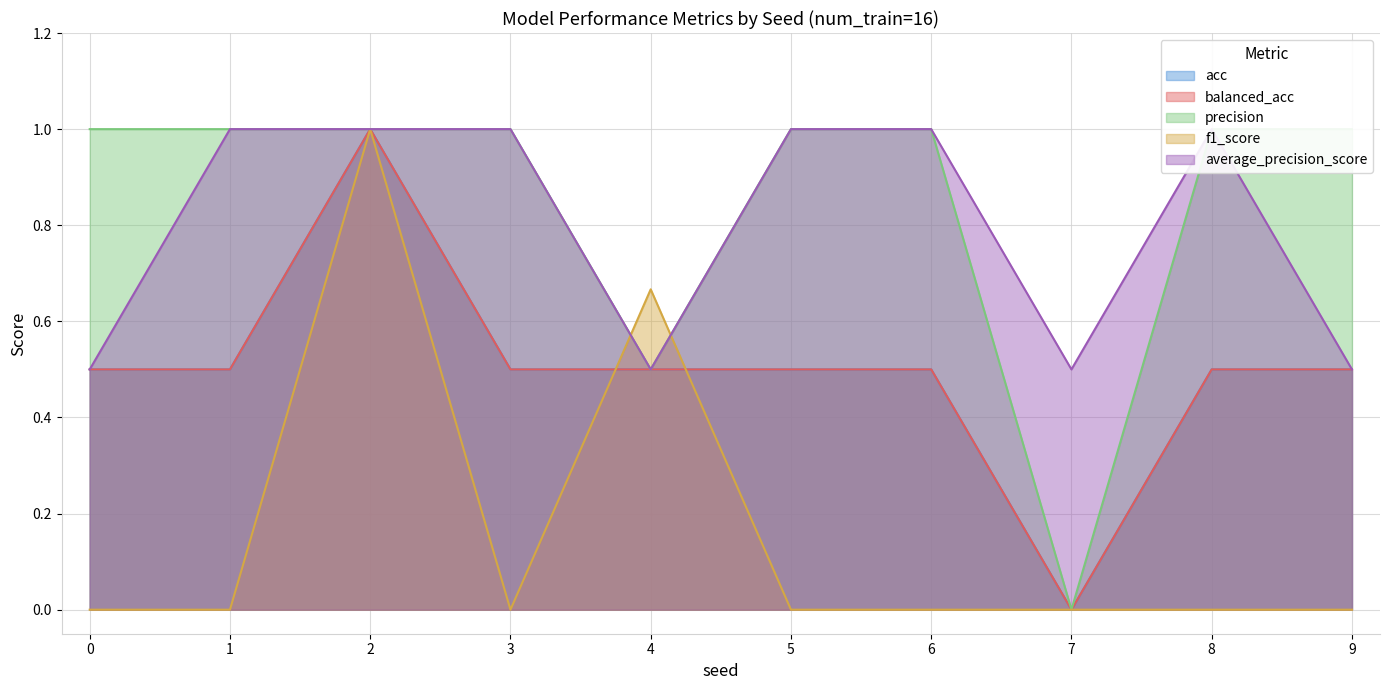

At how many categories does at least one series exceed 0?

10